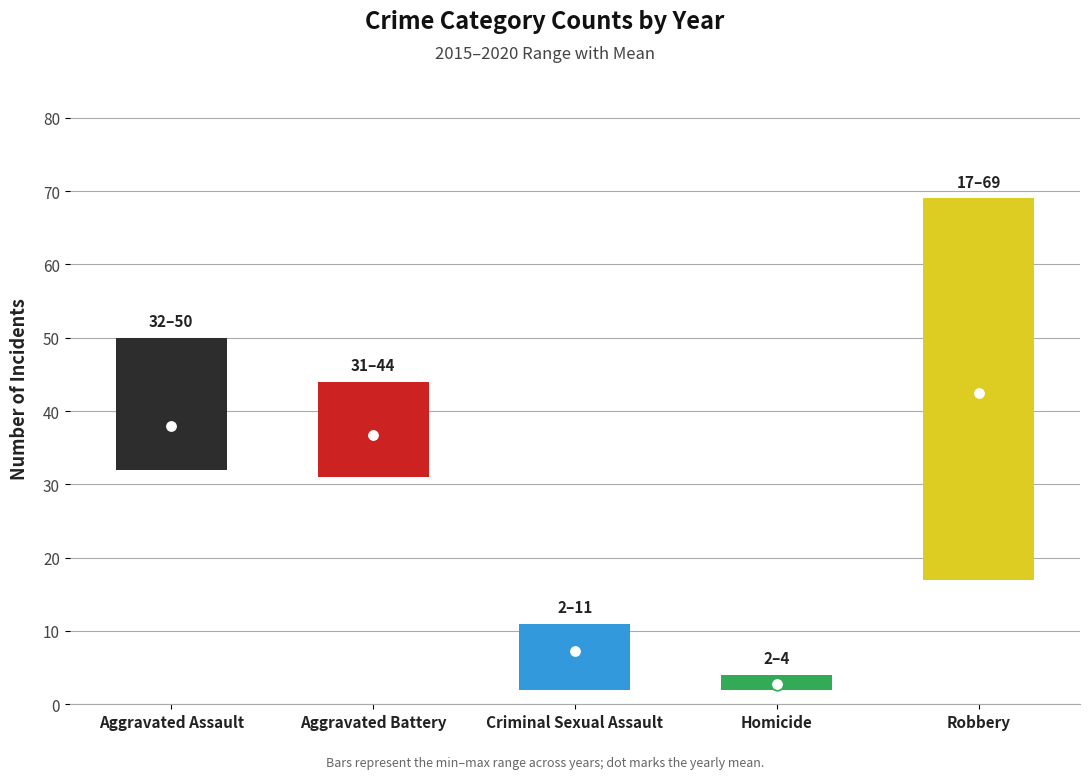

Between Homicide and Criminal Sexual Assault, which is larger?

Criminal Sexual Assault